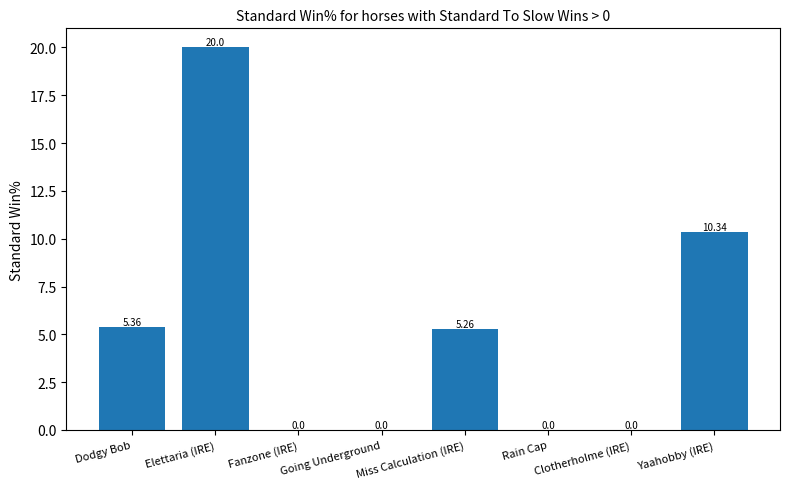

What is the sum of the values at Yaahobby (IRE) and Dodgy Bob?

15.7